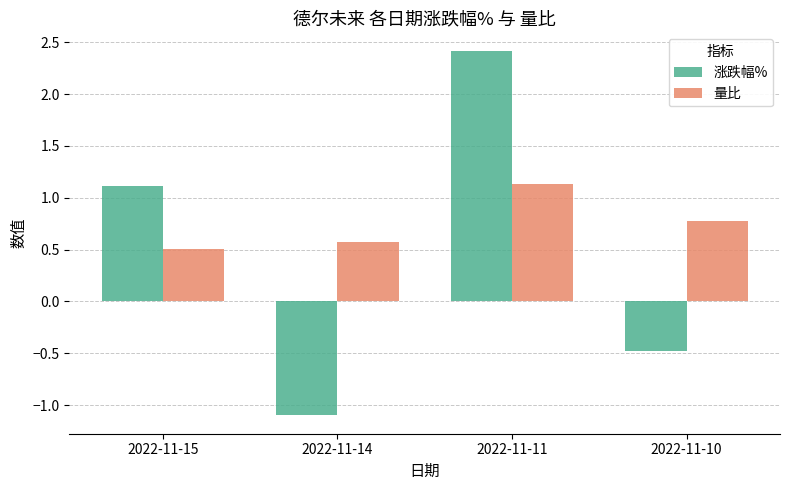

How many bars are there in each group?

2